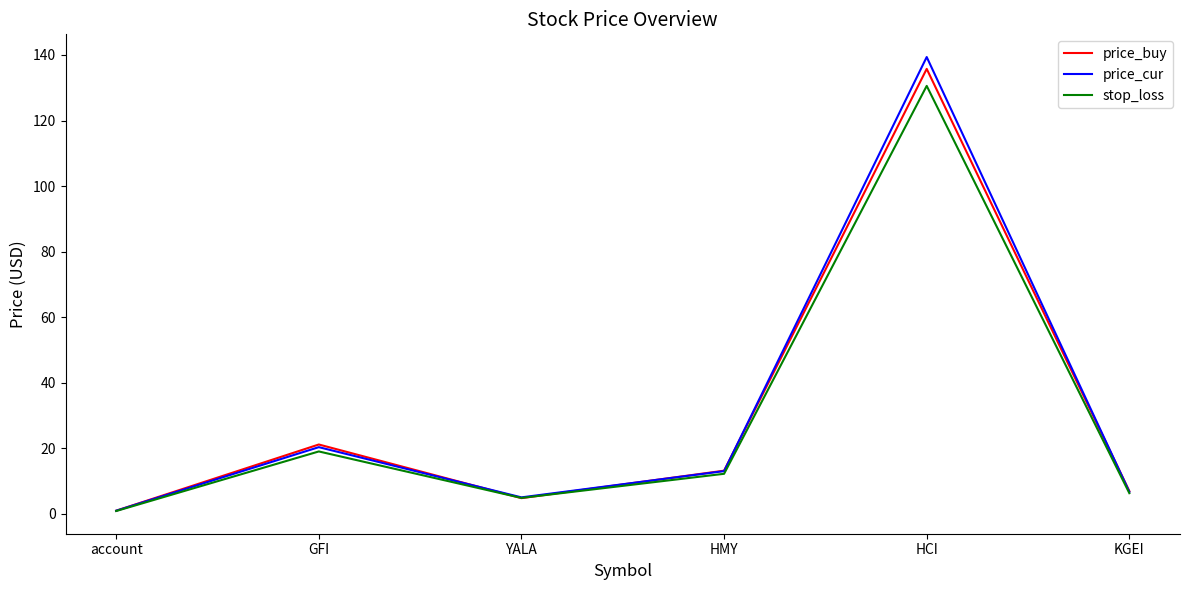

Which category has the highest value in the price_cur series?

HCI